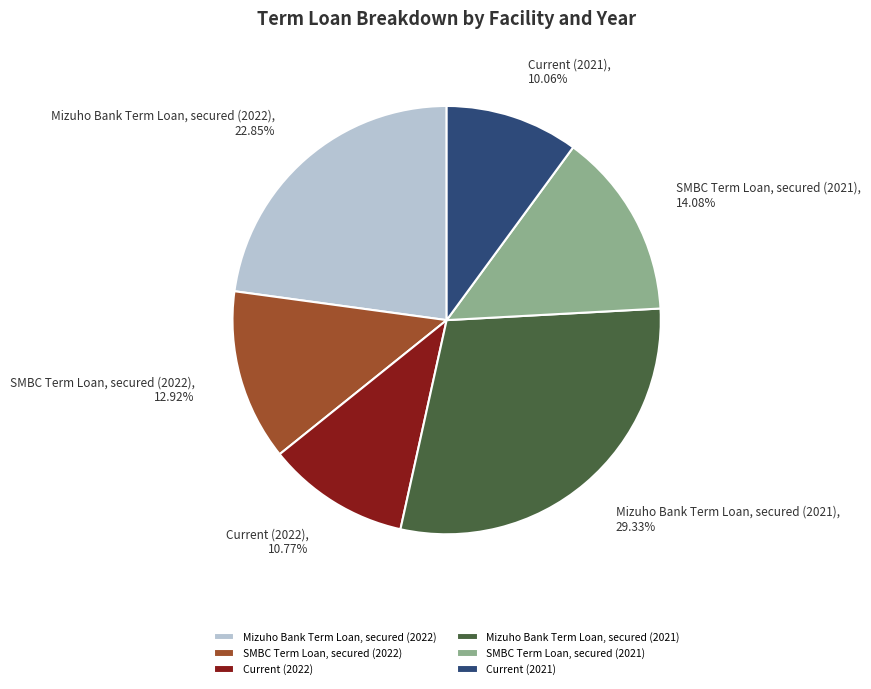

How many slices are in this pie chart?

6